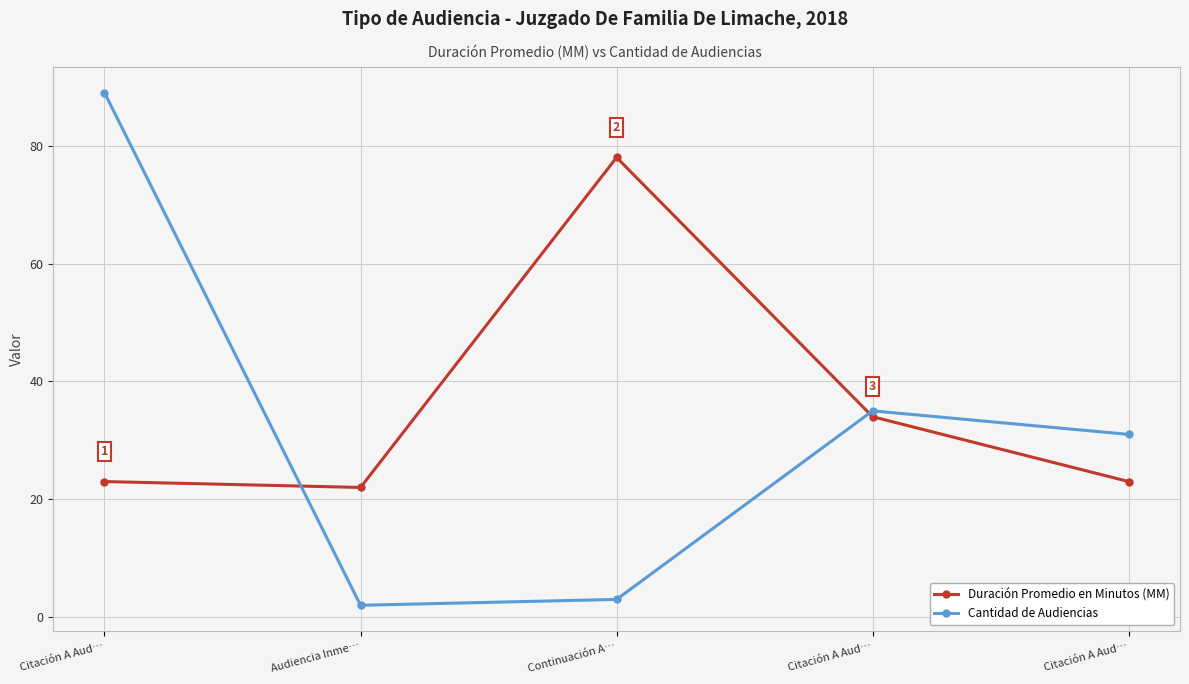

How many series are shown in this chart?

2